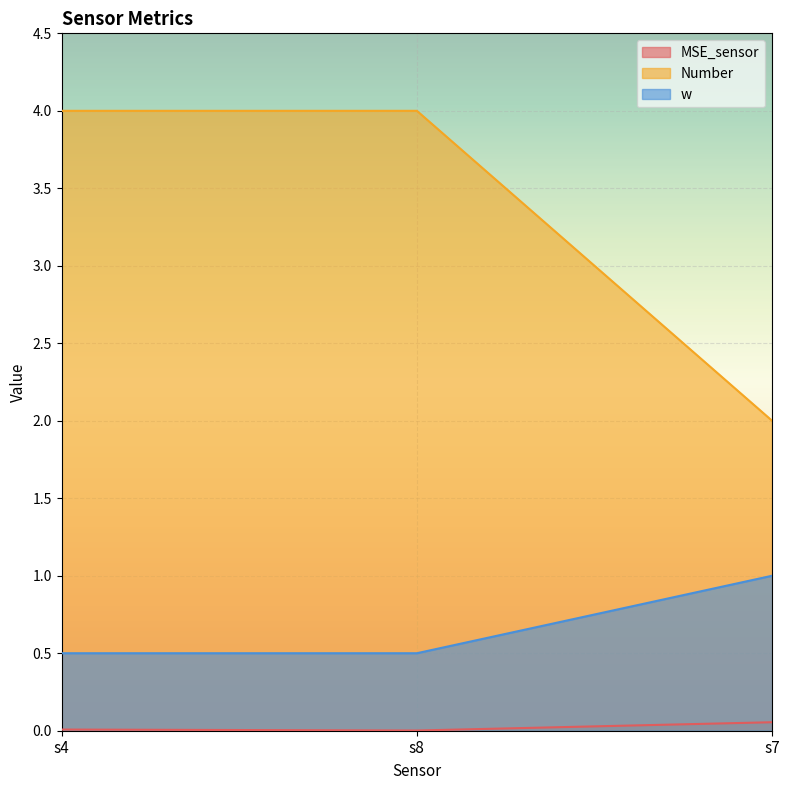

What is the sum of all MSE_sensor values?

0.1